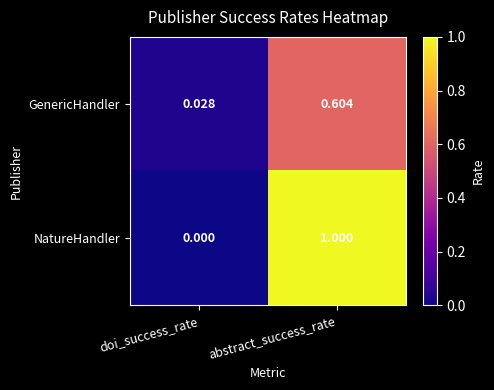

Is the value of GenericHandler at doi_success_rate greater than the value of NatureHandler at abstract_success_rate?

No